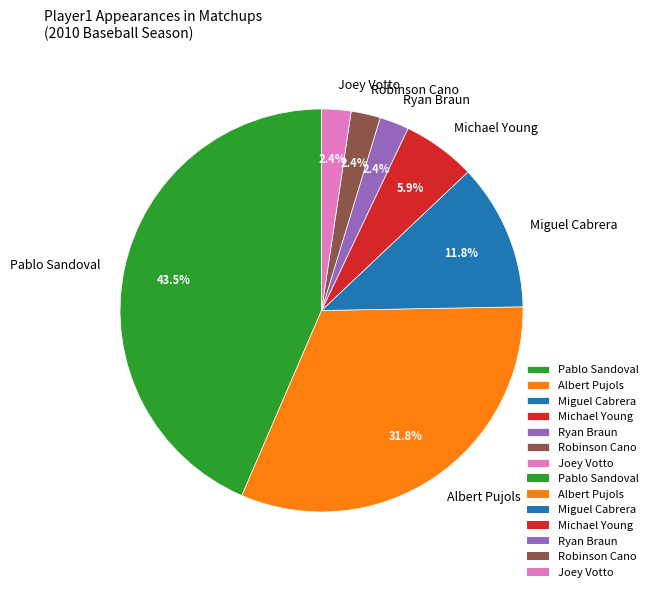

What percentage is NOT represented by Miguel Cabrera?

88.2%